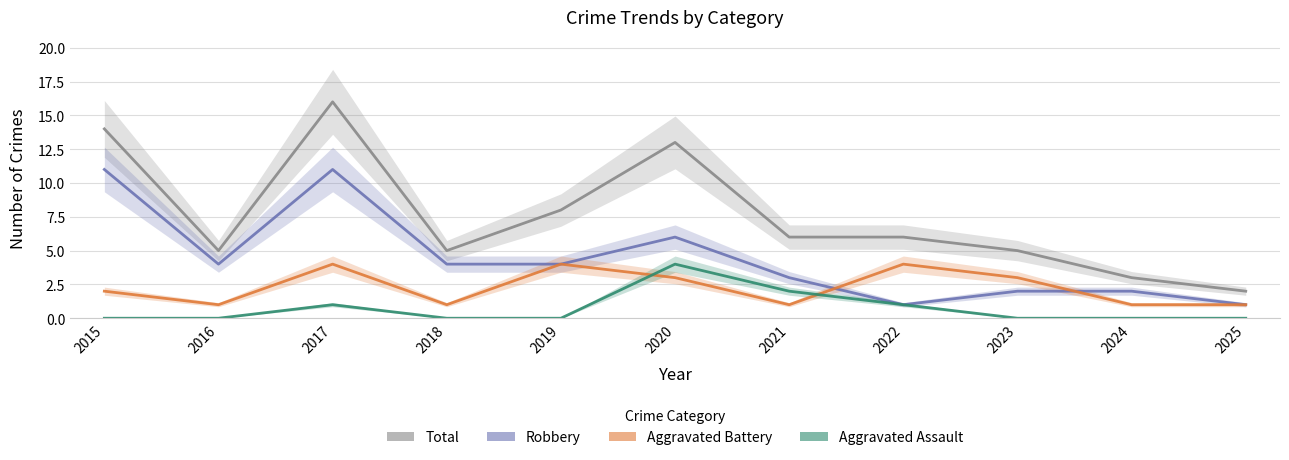

True or false: Total and Aggravated Assault intersect in this chart.

False